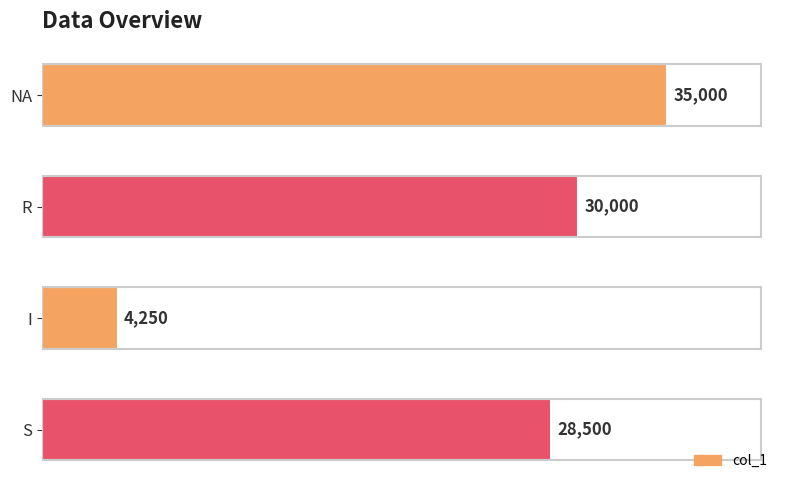

The value at I is 4250. True or false?

True